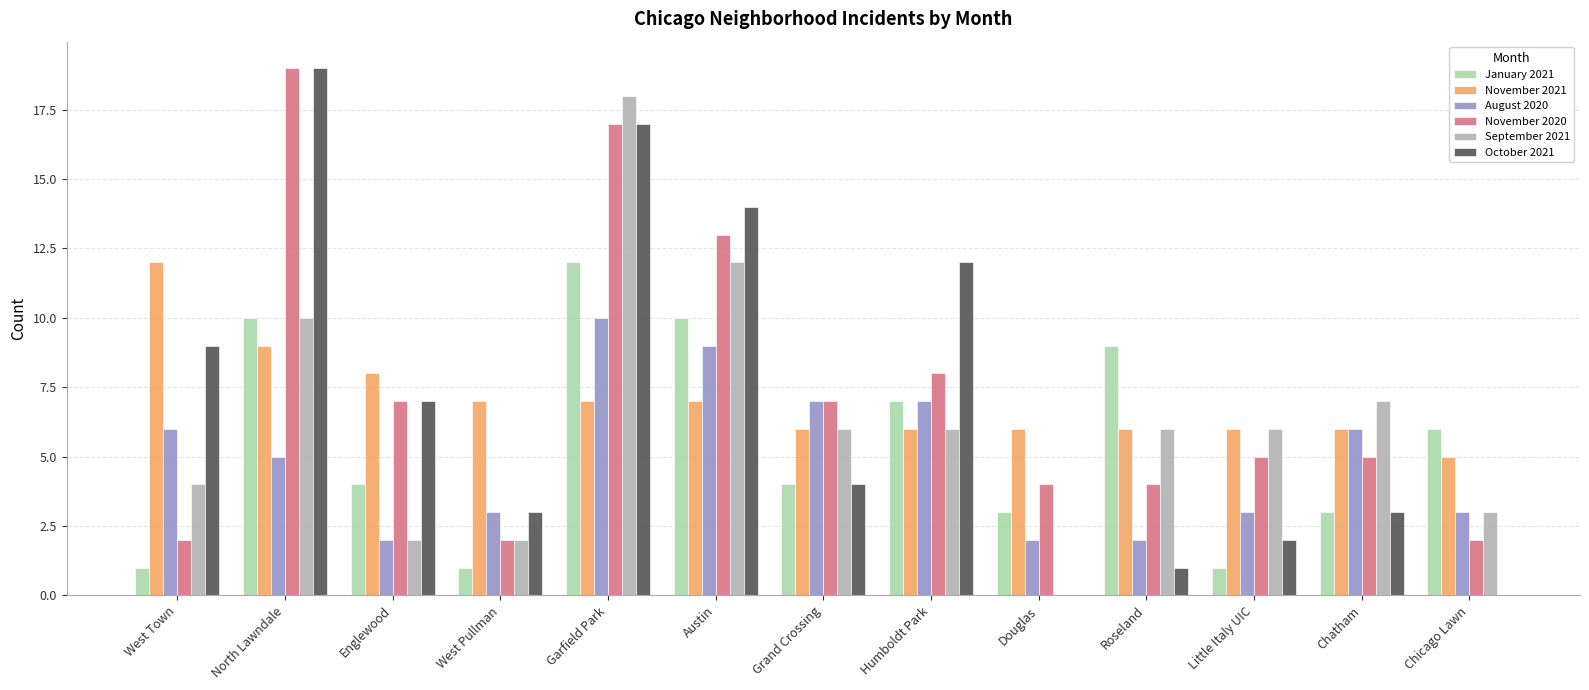

How many series are shown in this chart?

6